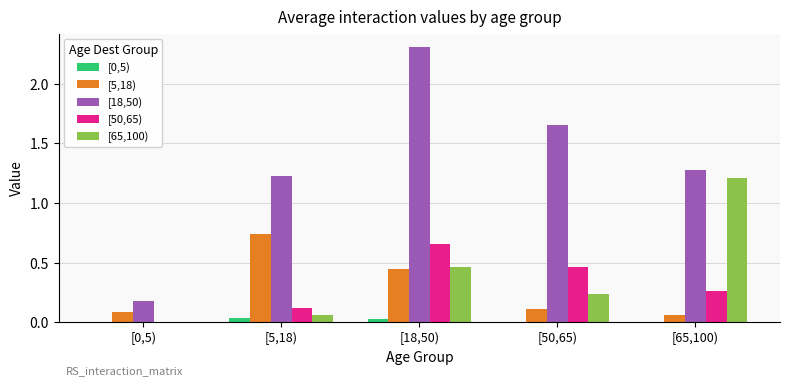

At which category is the sum across all series the highest?

[18,50)